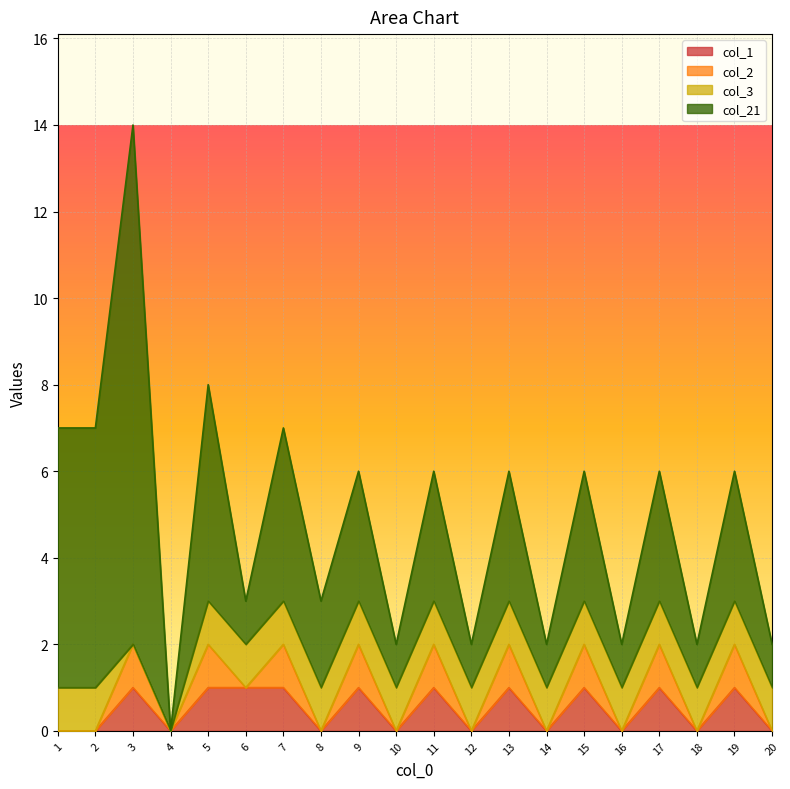

At which label does col_21 first exceed 3?

1